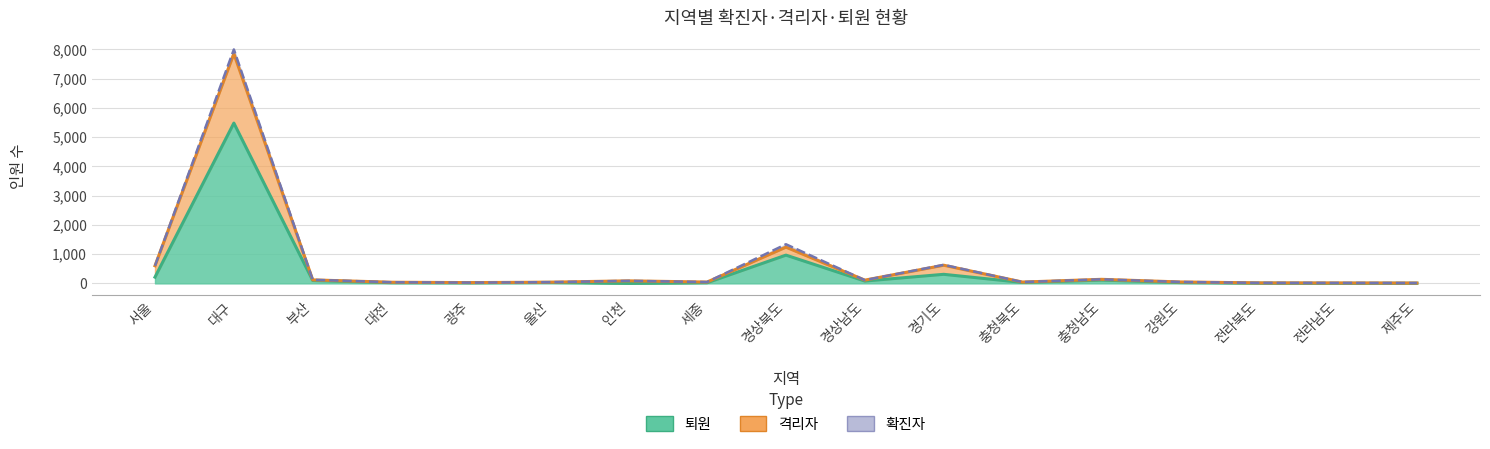

What is the lowest value of the 격리자 series?

12